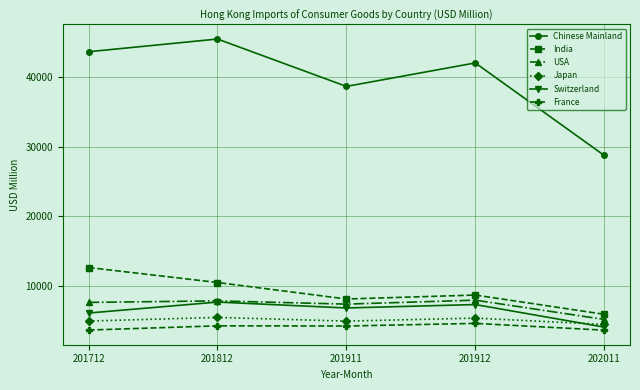

What is the difference between the highest and lowest values at 202011?

25148.9